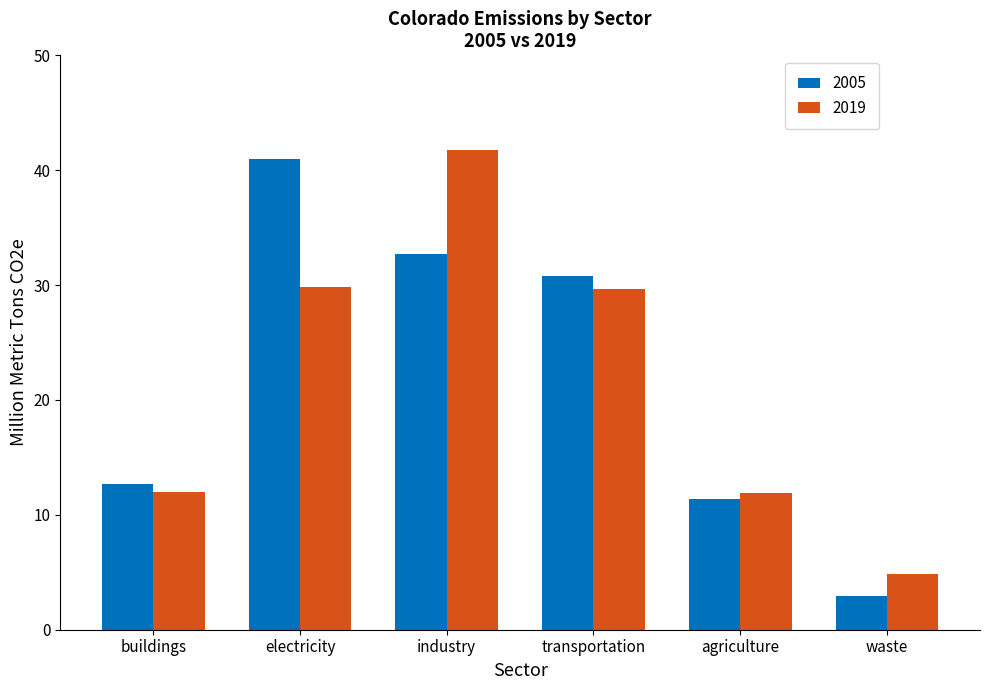

At how many categories does at least one series exceed 18?

3